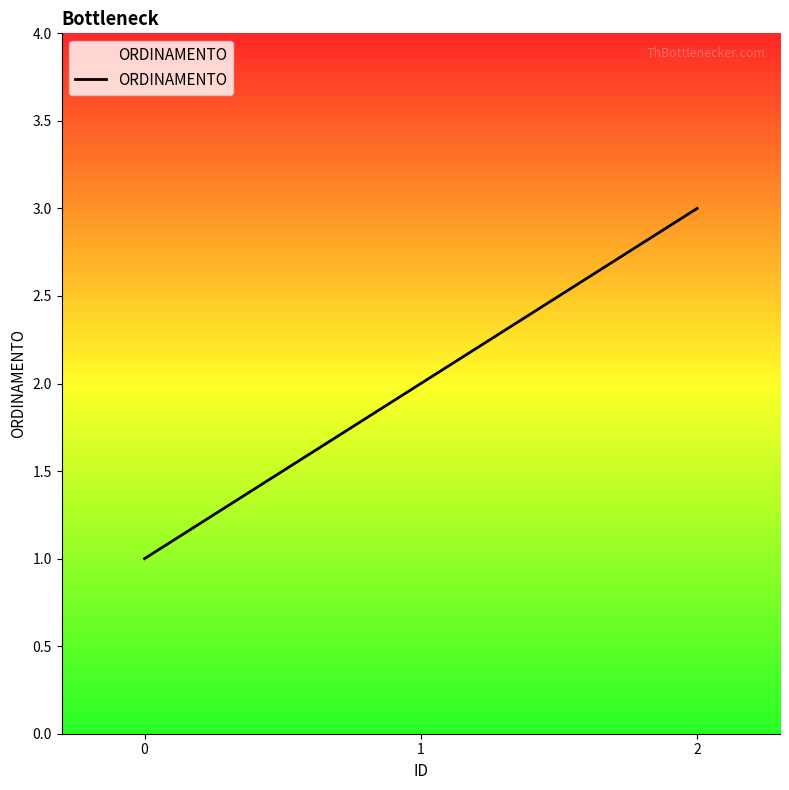

Reading right to left, extract all data points from this chart.

3	2	1